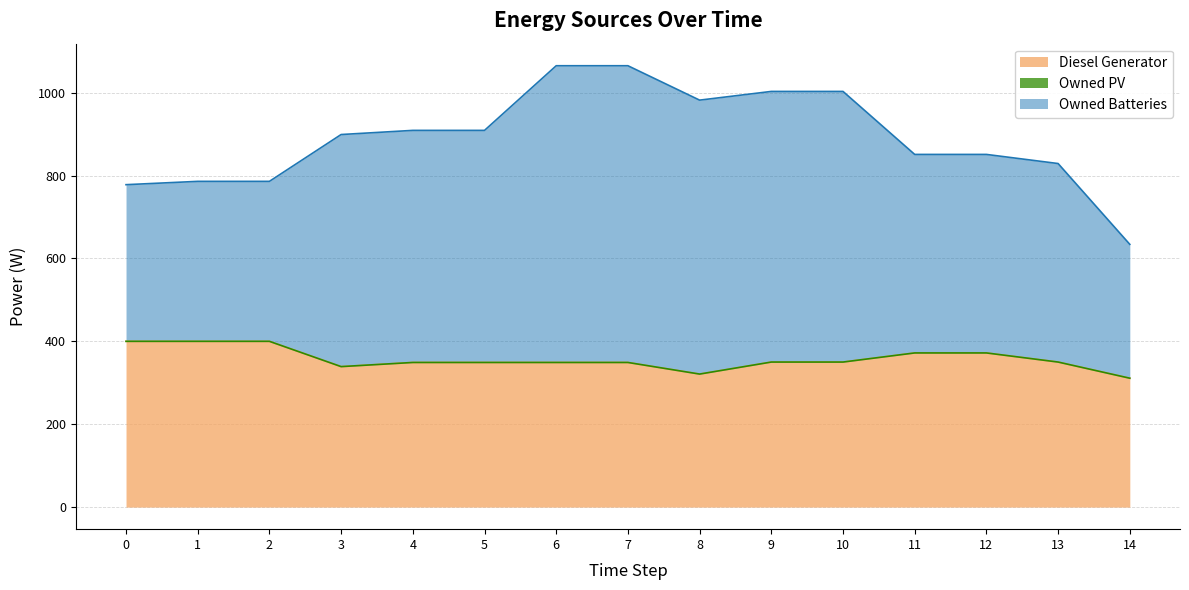

What are all the series names shown in the legend?

Diesel Generator, Owned PV, Owned Batteries